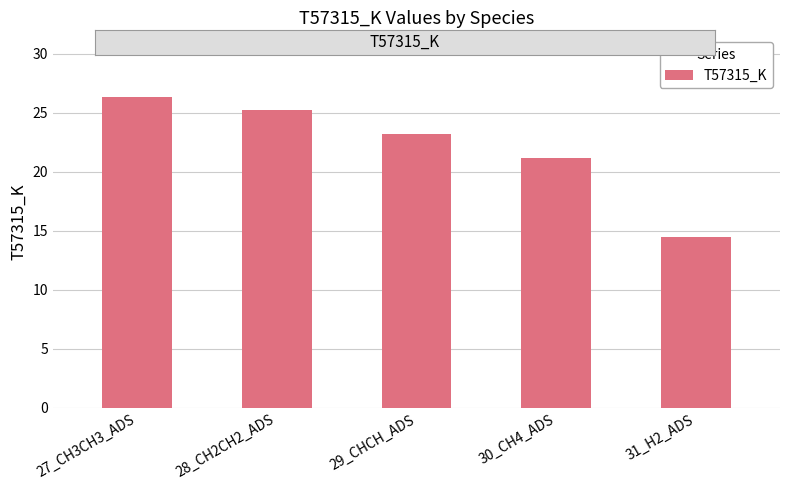

What is the average value?

22.1